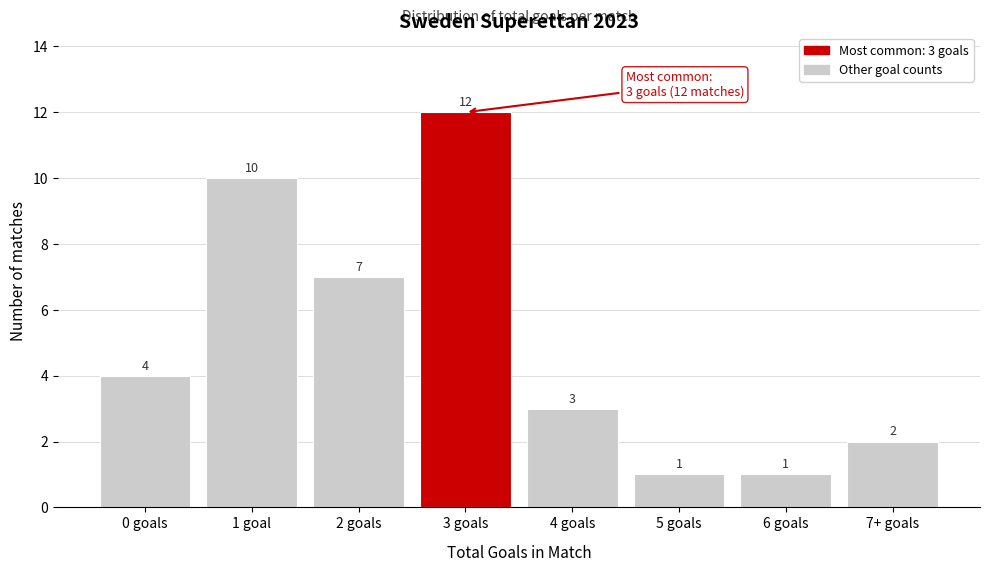

Reading left to right, what are all the values shown in this chart?

0 goals=4	1 goal=10	2 goals=7	3 goals=12	4 goals=3	5 goals=1	6 goals=1	7+ goals=2